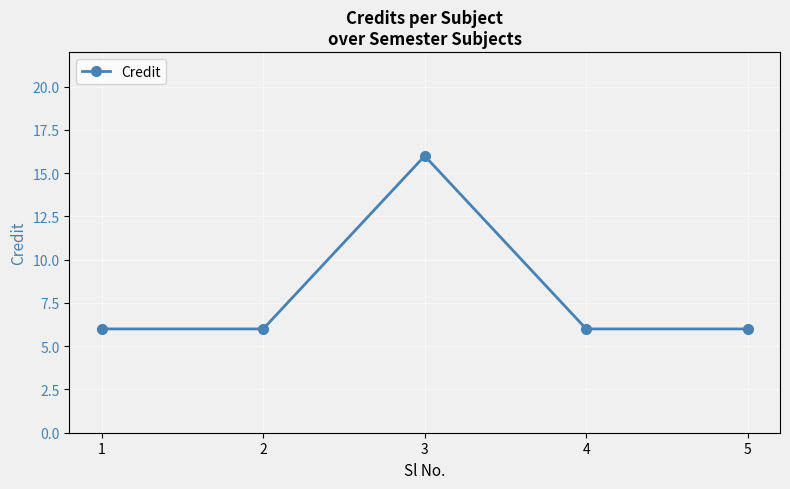

What is the value of the 5th point from the left?

6